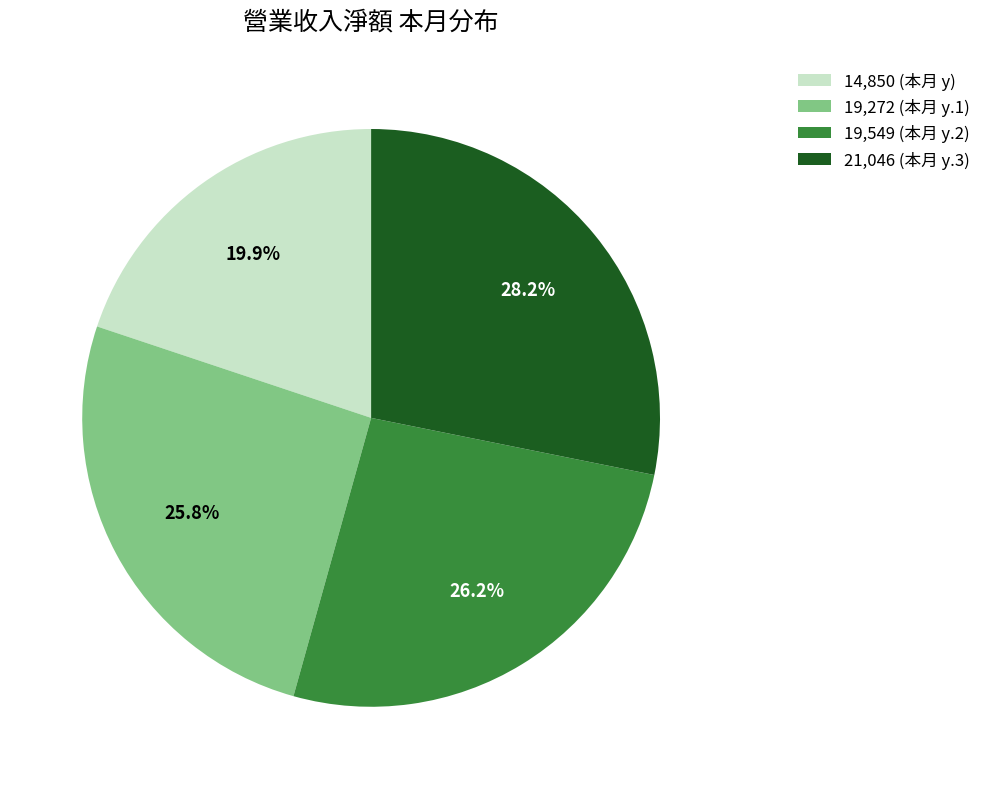

Which slice is the smallest?

14,850 (本月 y)